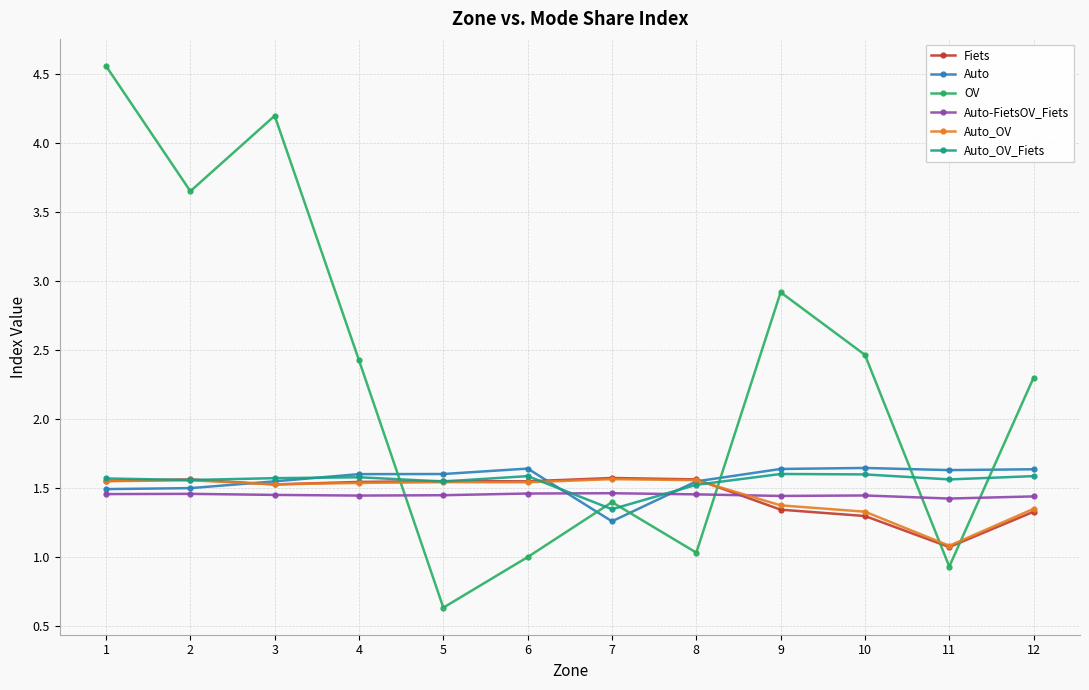

Which series has the largest total across all categories?

OV